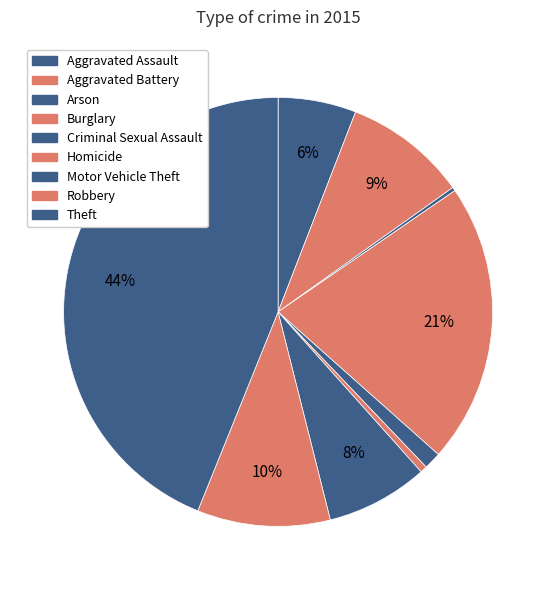

Which slice is the smallest?

Arson